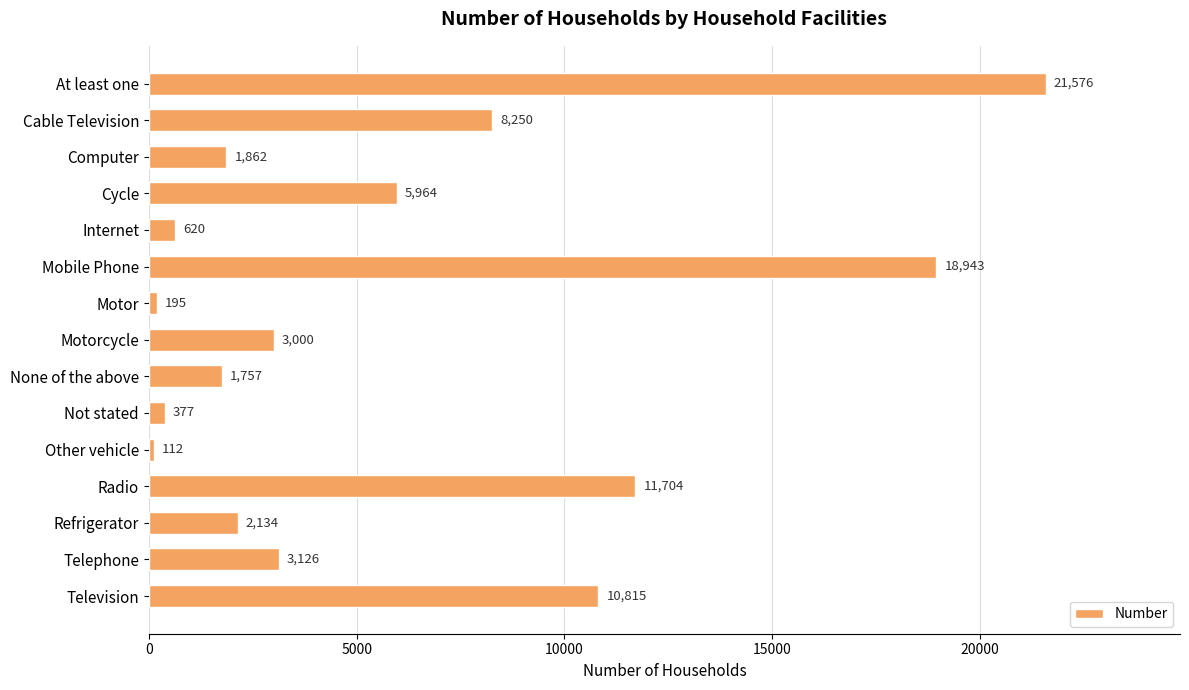

Where is the data nearest to the value 10844?

Television